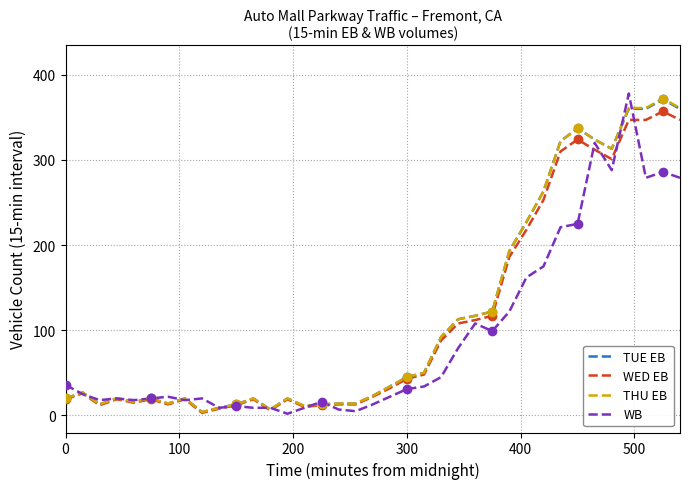

The TUE EB series shows 78 at 300. True or false?

False